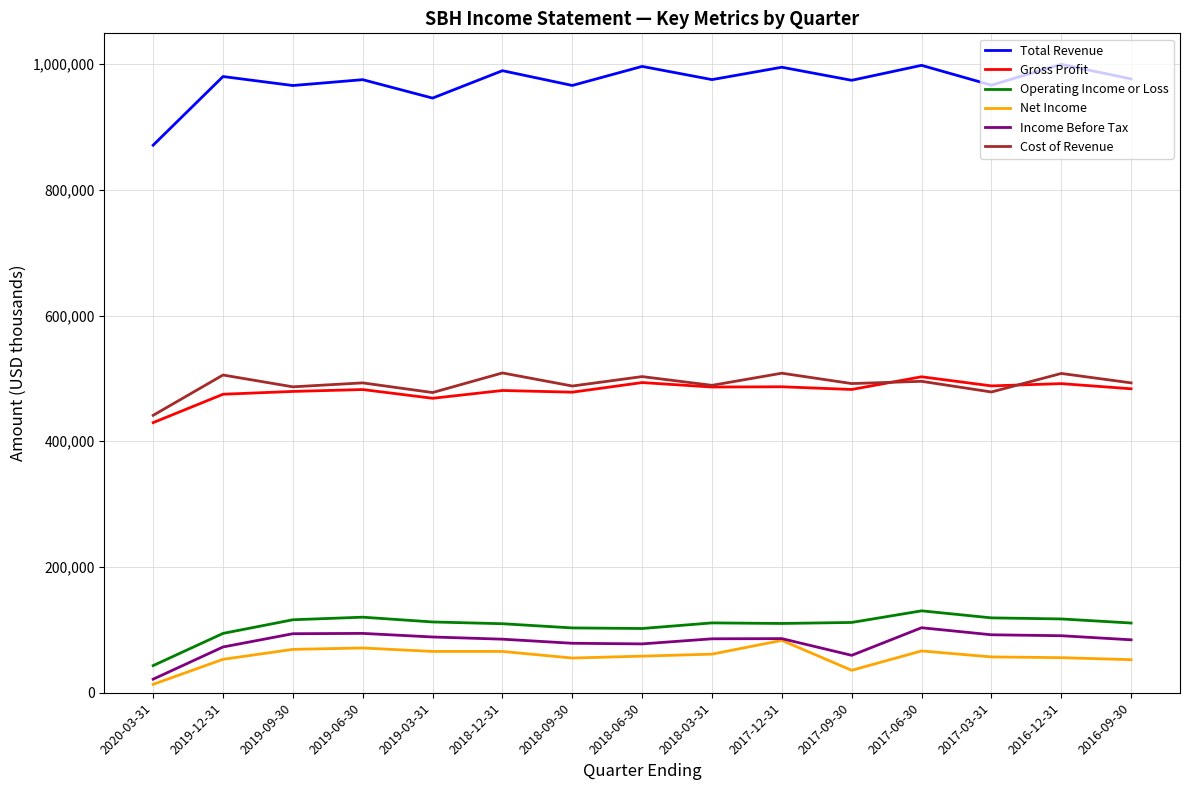

At which label does Gross Profit reach its peak?

2017-06-30